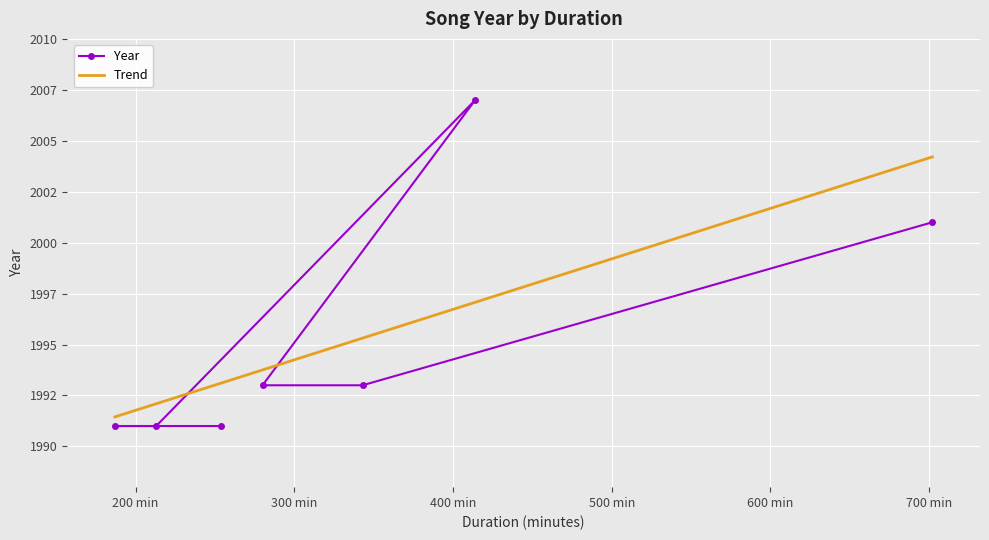

True or false: Trend has more than 2 points higher than both neighbors.

False